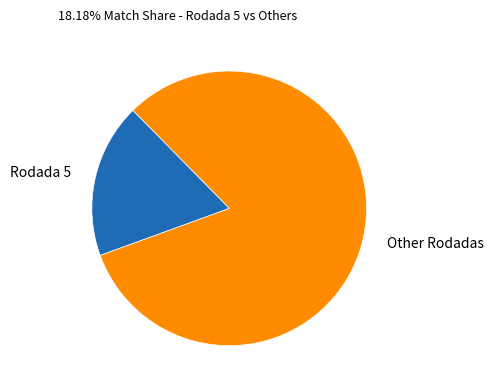

Rank the categories by value from lowest to highest.

Rodada 5, Other Rodadas